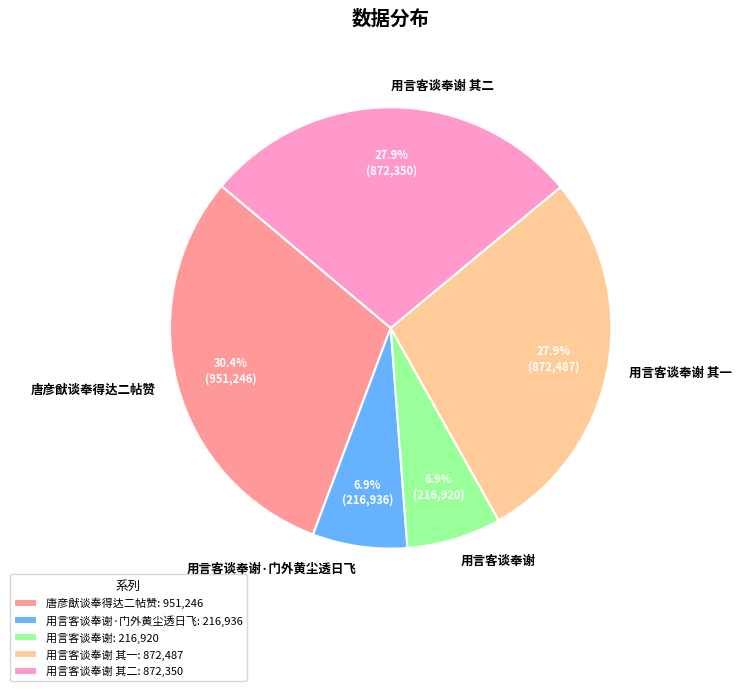

The 用言客谈奉谢·门外黄尘透日飞 slice represents 7% of the pie. True or false?

True